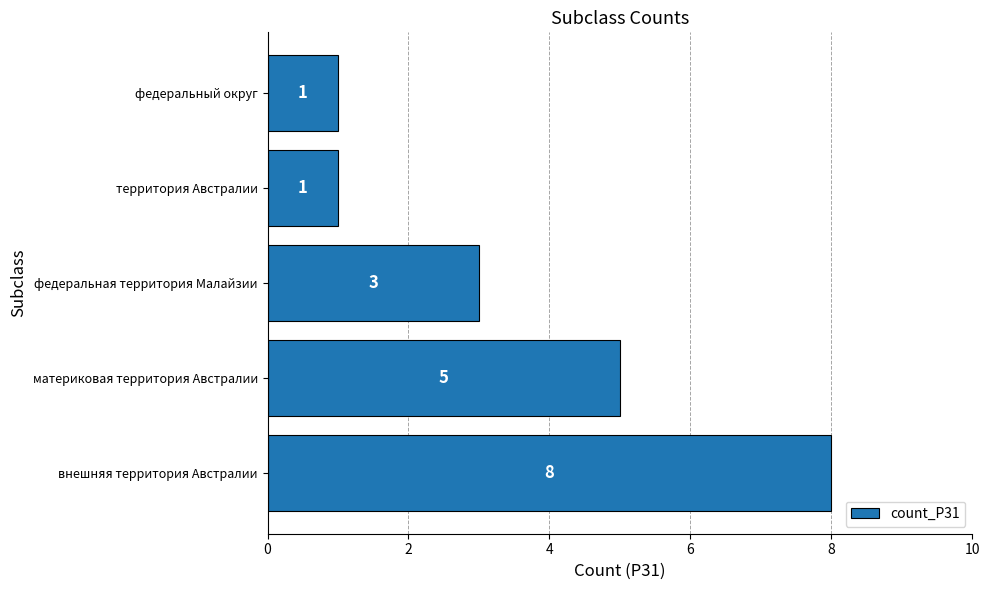

Reading bottom to top, transcribe all the data shown in this chart.

8	5	3	1	1